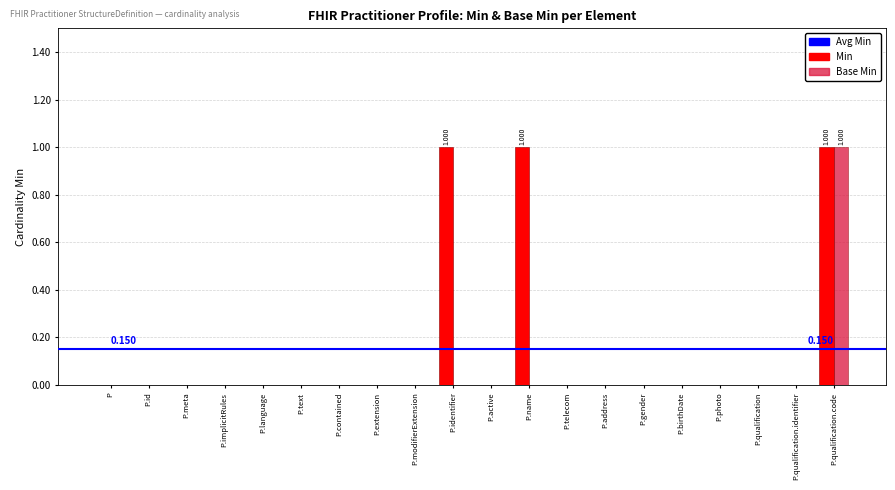

How many Base Min values are between 0 and 1?

20